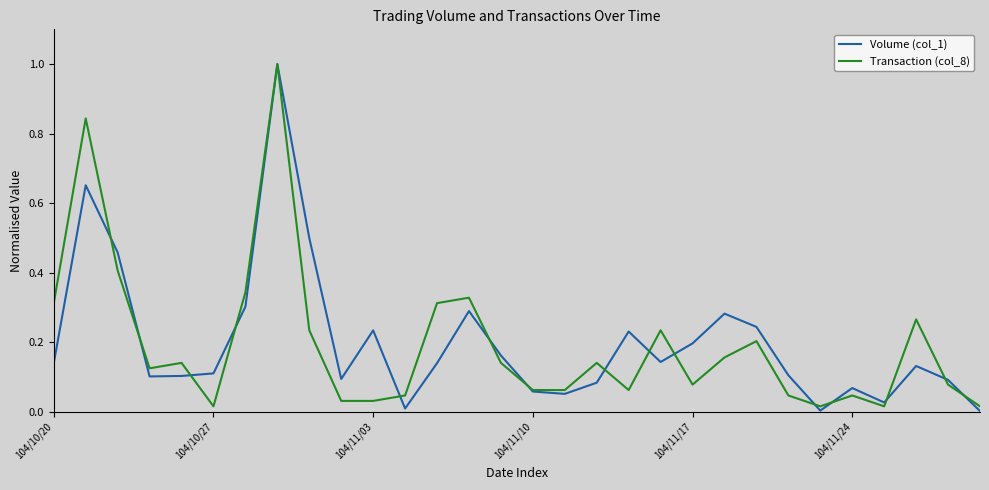

What is the maximum value for Volume (col_1)?

1.0